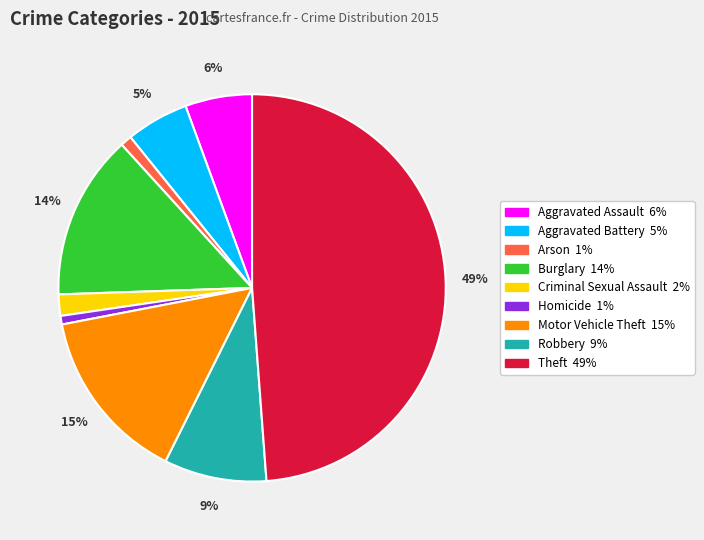

True or false: Burglary accounts for 2% of the total.

False